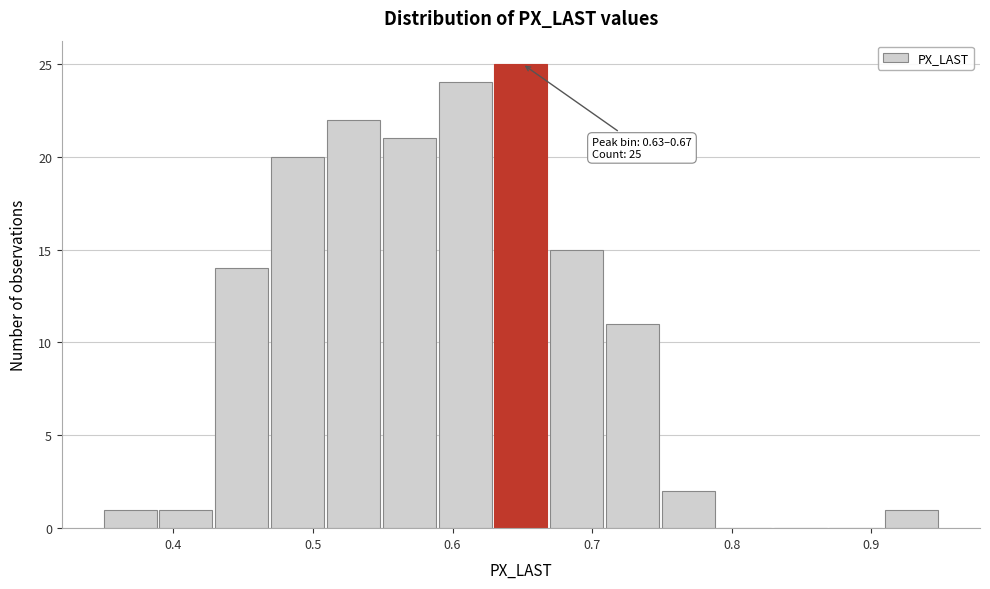

Over which range of the x-axis is the bar tallest?

0.63 to 0.67